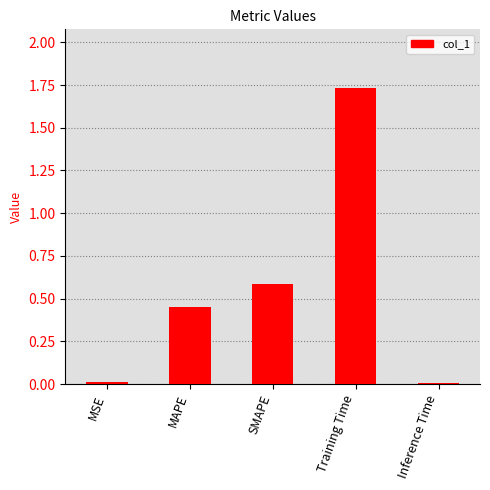

Count the number of categories in the chart.

5